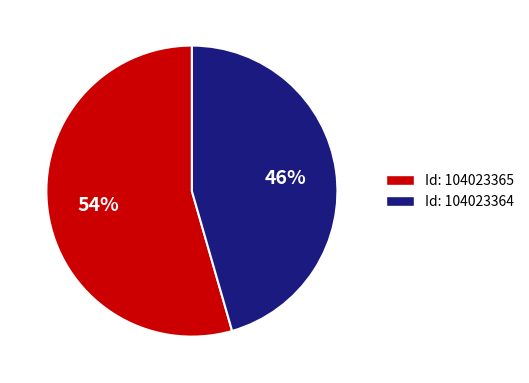

Between Id: 104023365 and Id: 104023364, which is larger?

Id: 104023365